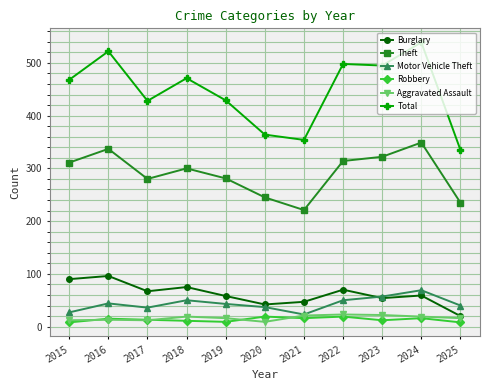

Is it true that Robbery equals 19 at 2022?

True